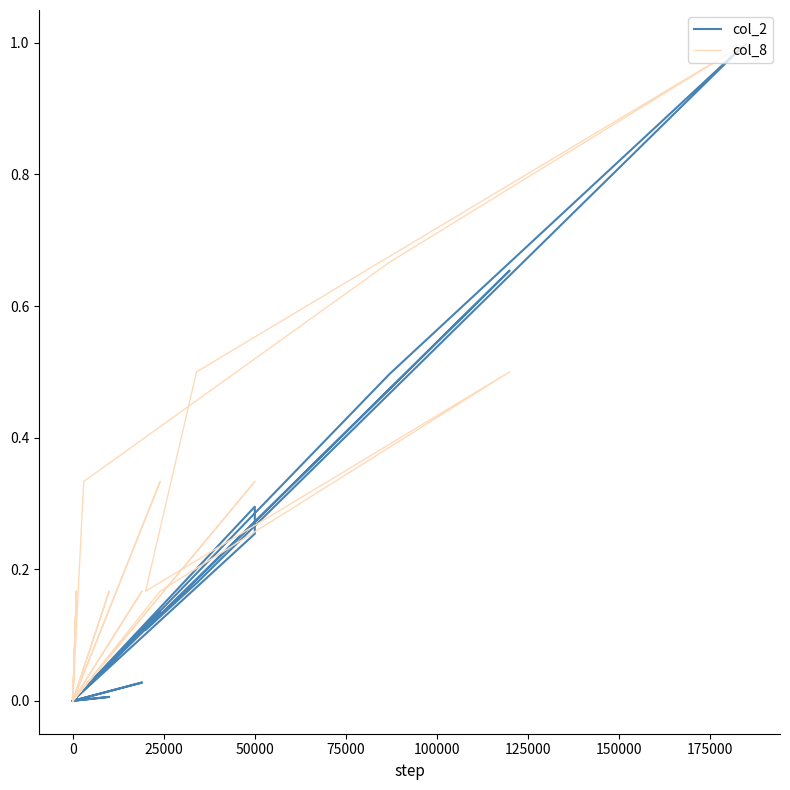

True or false: col_2 has more than 2 points higher than both neighbors.

True